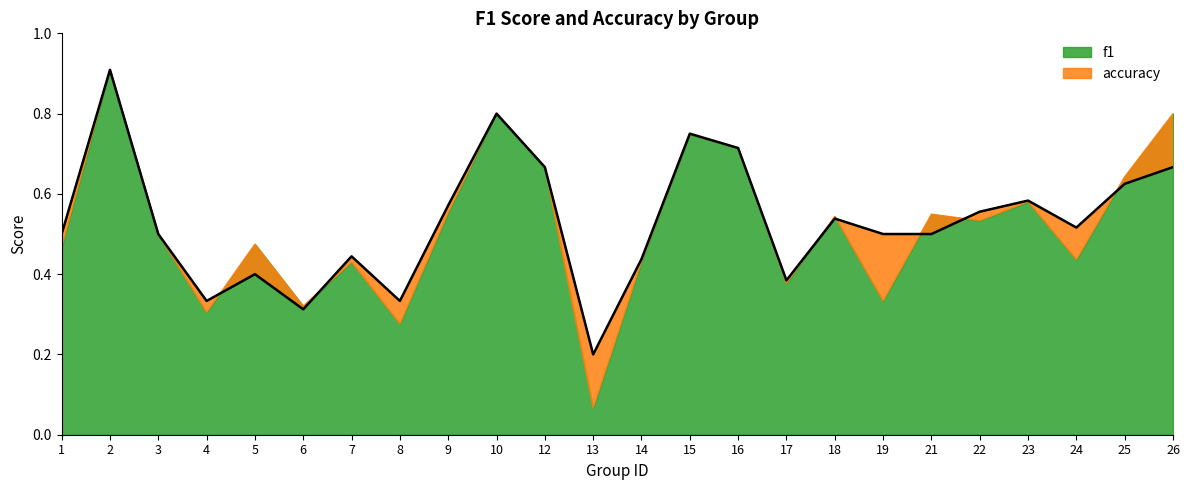

What is the value of the 10th point from the left?

0.8